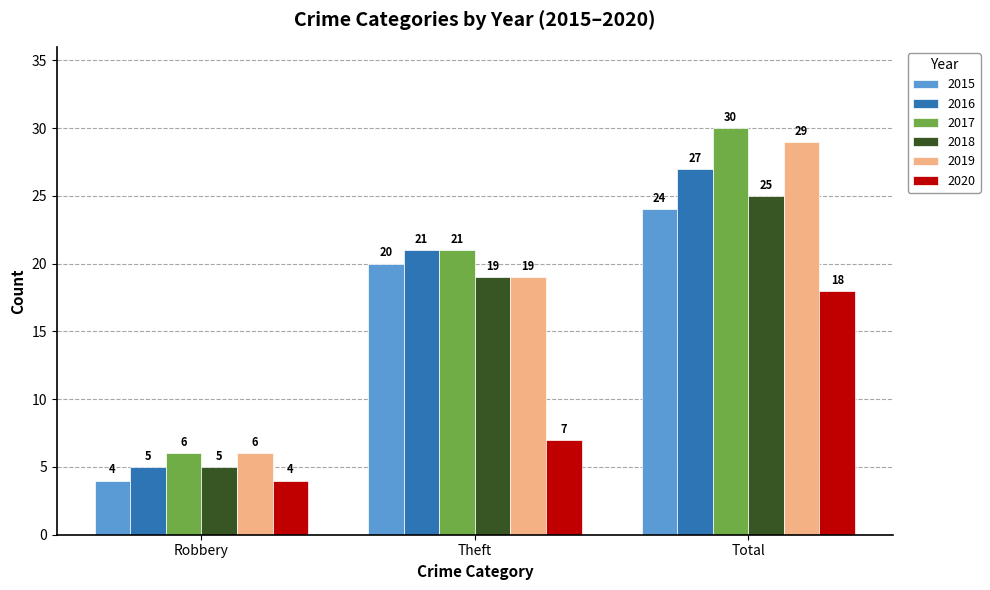

Which series changed the most between Theft and Total?

2020